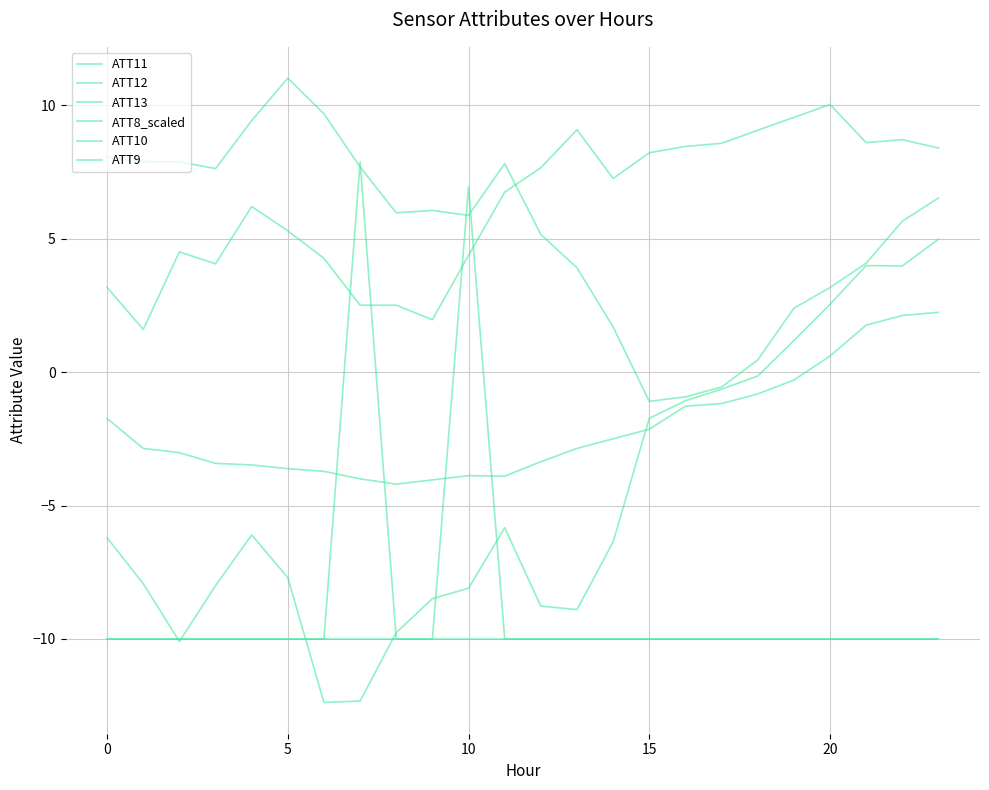

How many values in ATT12 are below zero?

3